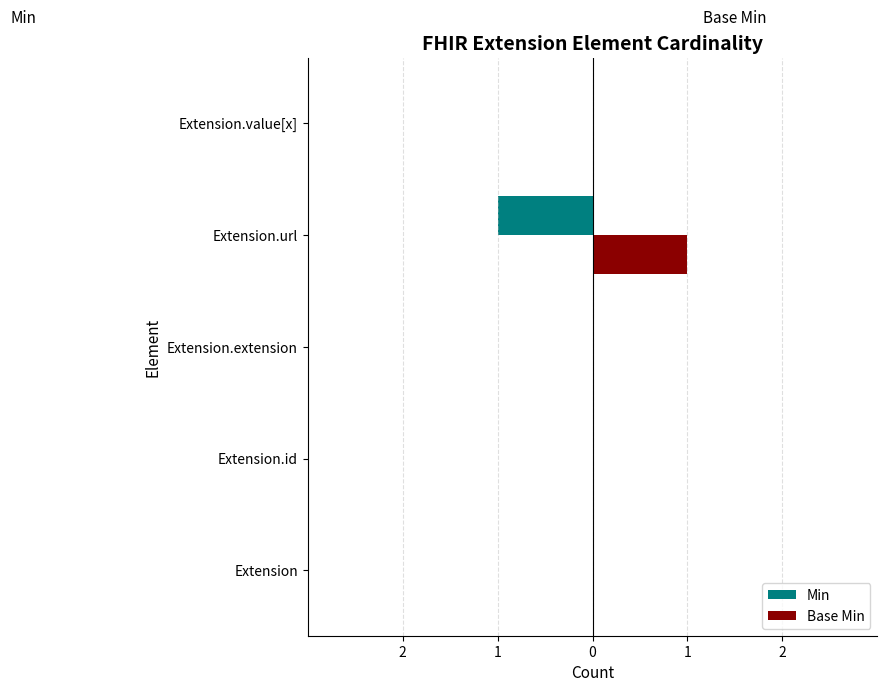

Rank the series by their maximum value, from highest to lowest.

Base Min, Min